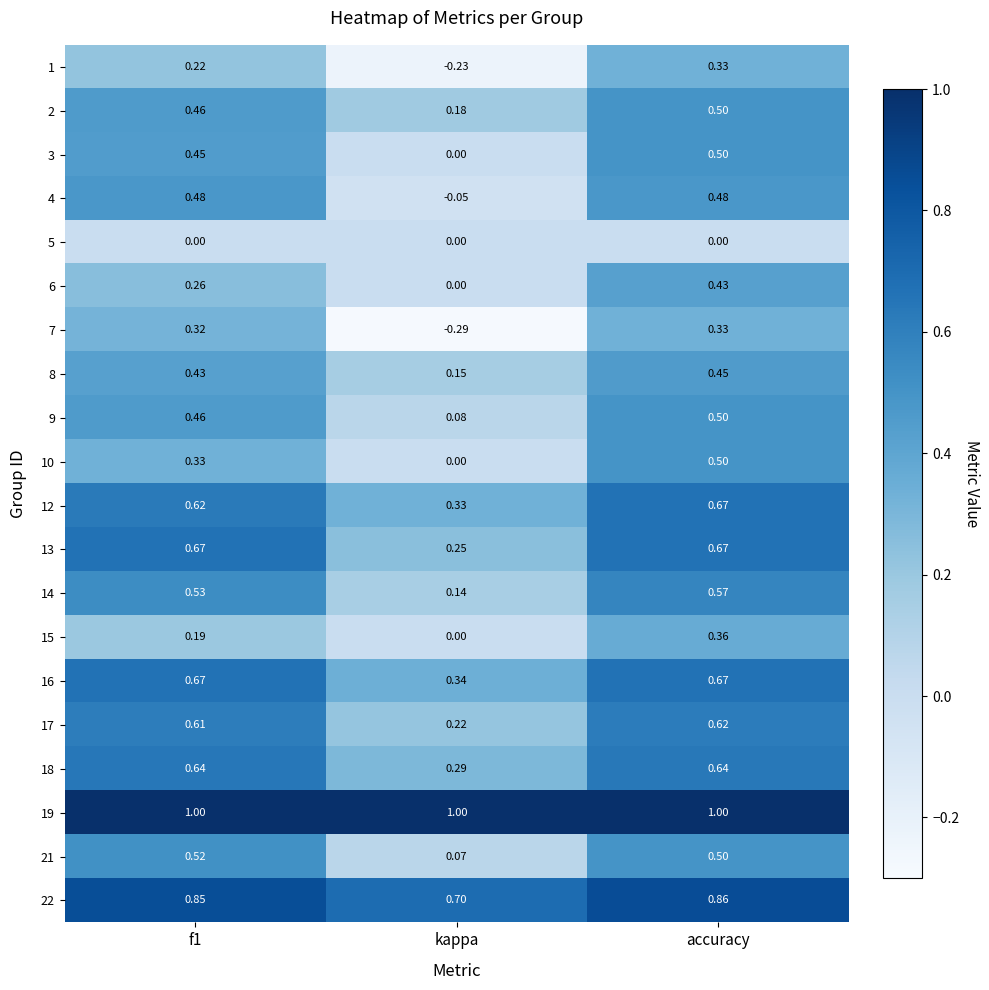

Is the value of 15 at accuracy greater than the value of 1 at kappa?

Yes